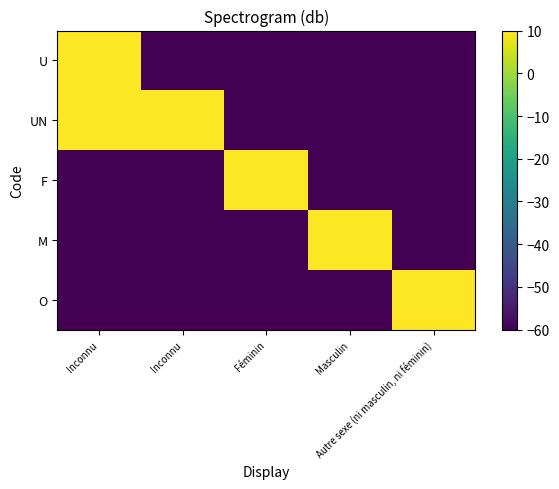

Which label corresponds to the smallest value in the chart?

Inconnu